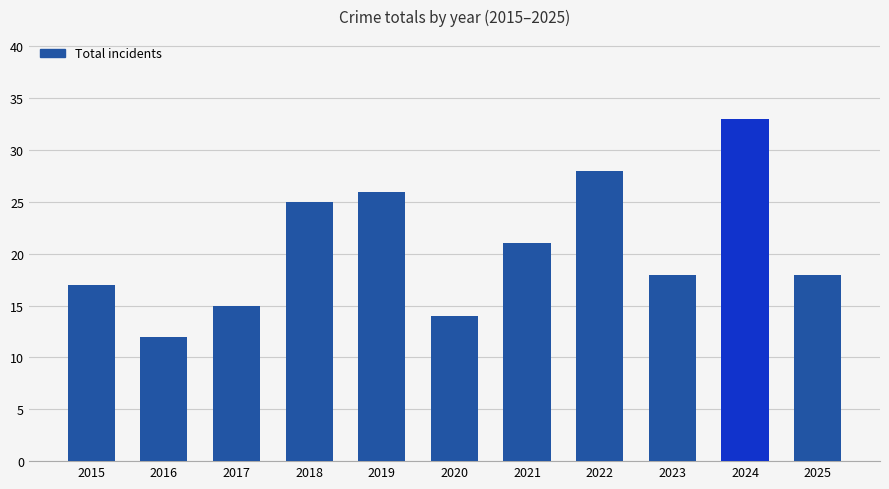

Reading right to left, extract all data points from this chart.

2025=18	2024=33	2023=18	2022=28	2021=21	2020=14	2019=26	2018=25	2017=15	2016=12	2015=17